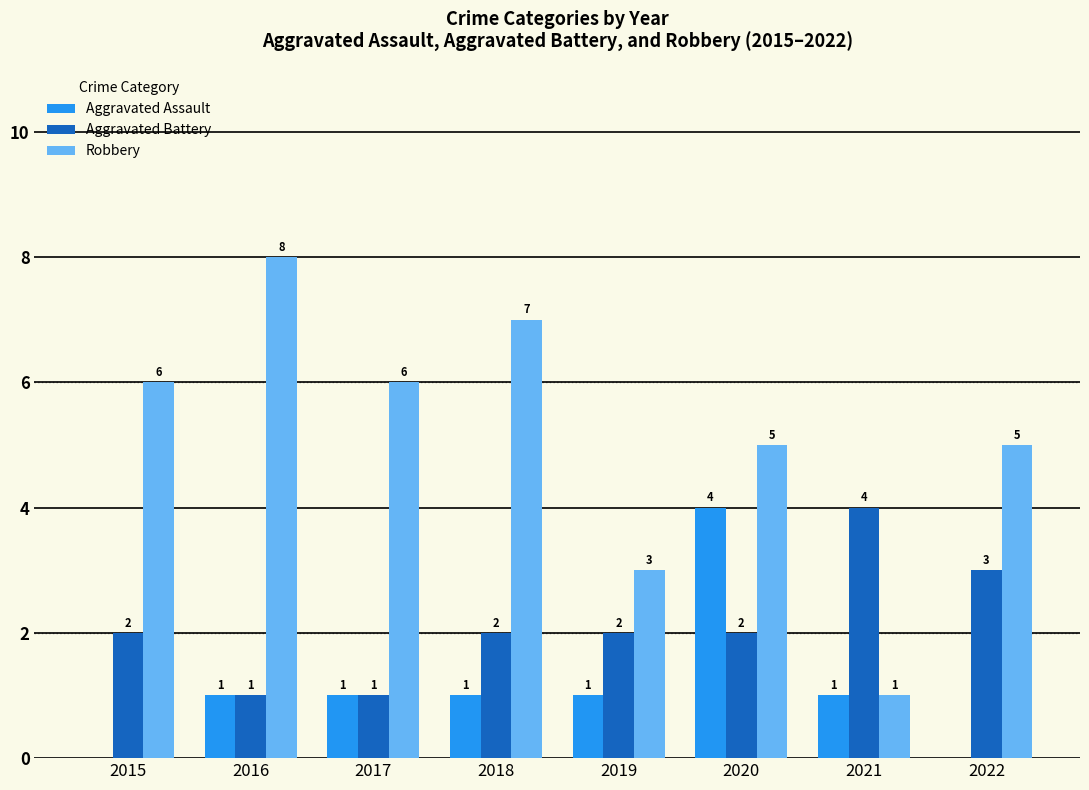

Which series has the largest total across all categories?

Robbery